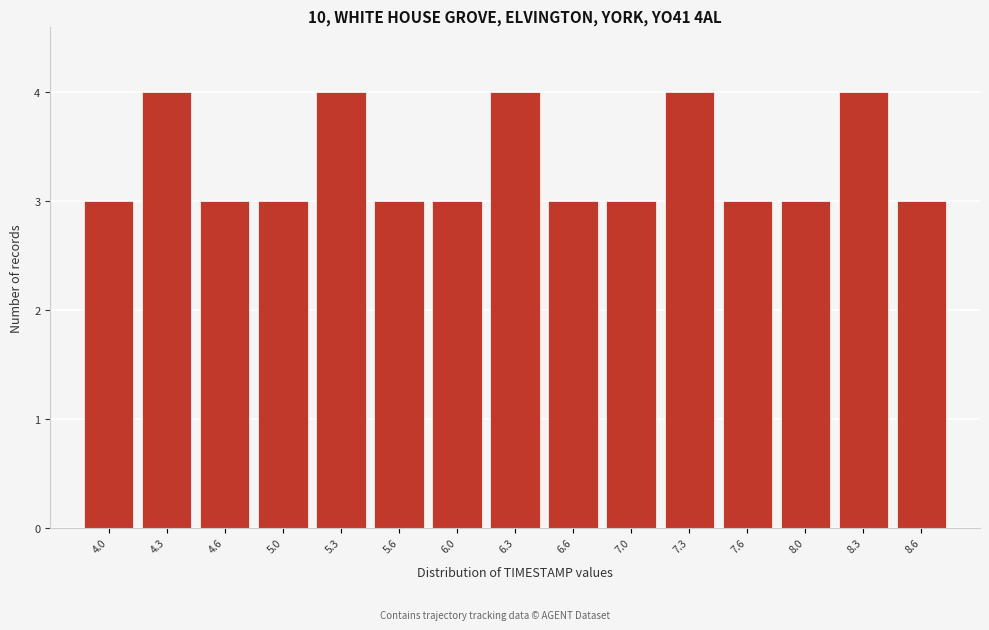

Reading right to left, list all the values displayed in this chart.

3	4	3	3	4	3	3	4	3	3	4	3	3	4	3